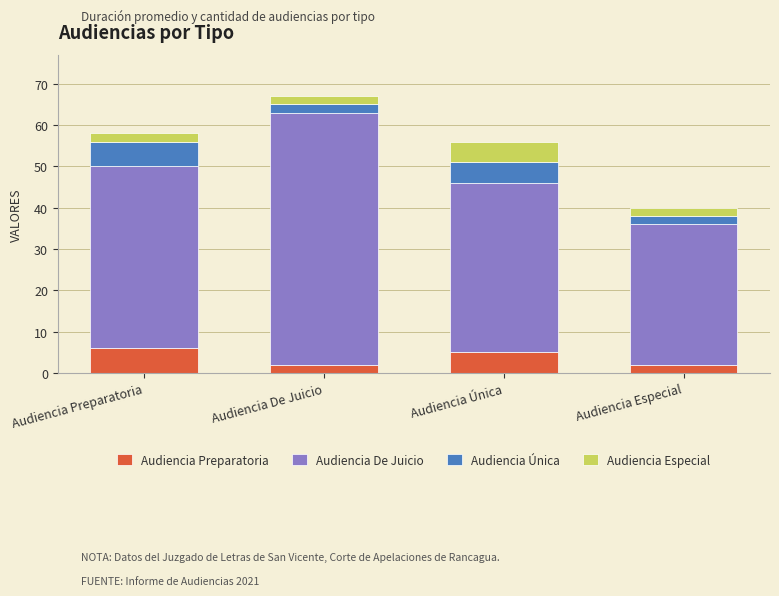

Are the bars horizontal?

No